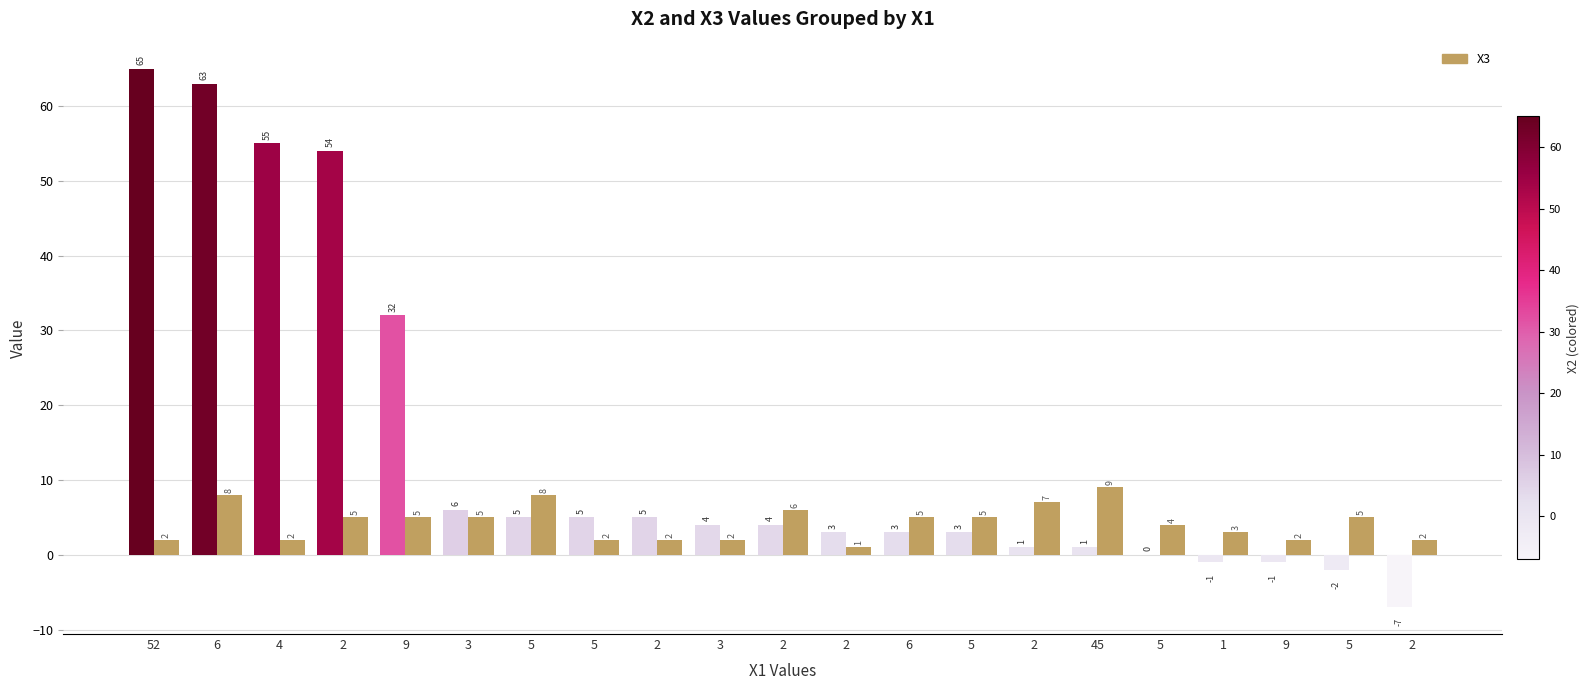

Are the bars grouped side by side (vs. stacked)?

No